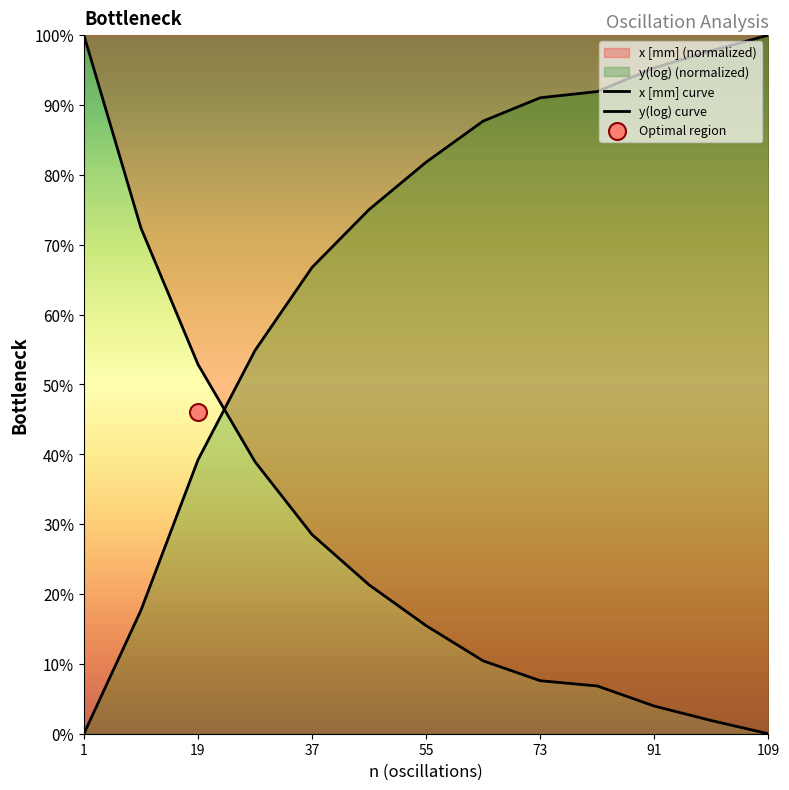

Which series contains the lowest Y value?

x [mm]